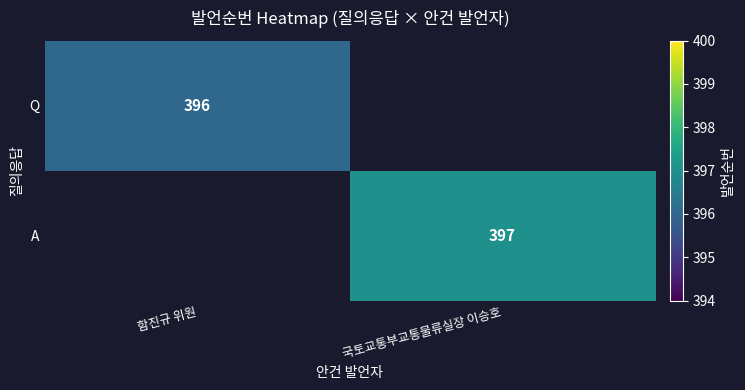

True or false: A has a value of 397 at 국토교통부교통물류실장 이승호.

True